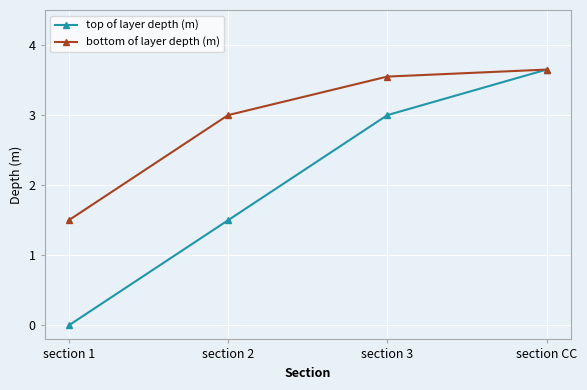

What position from the left is section 3?

3